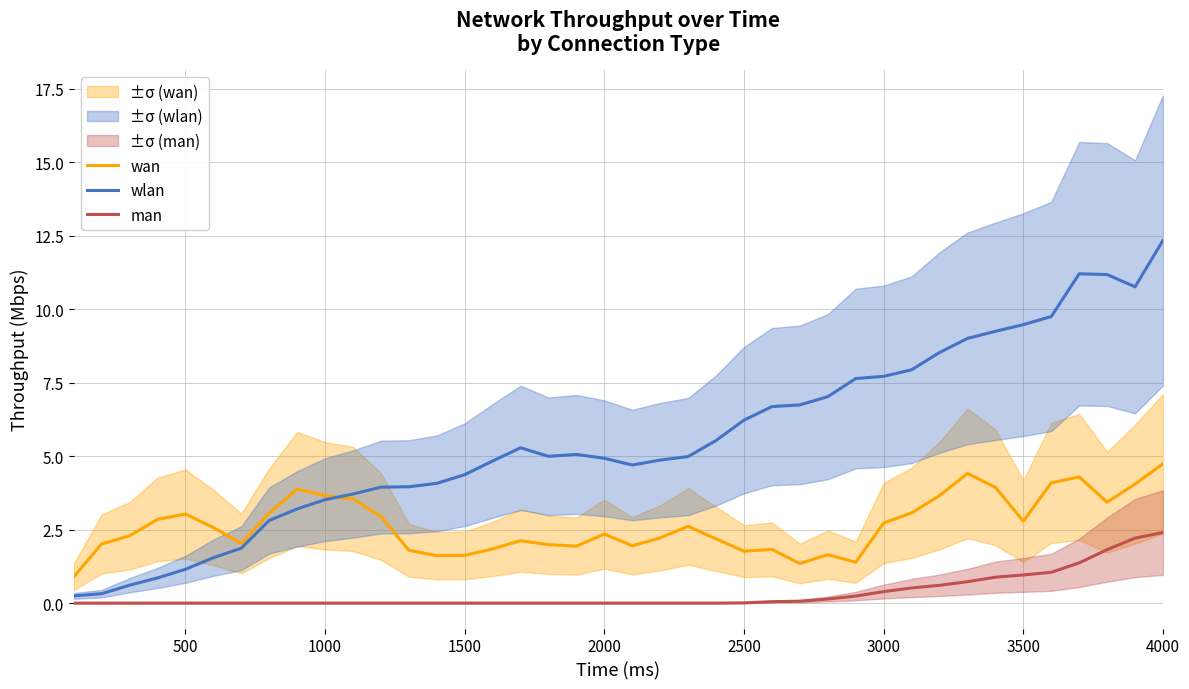

True or false: man and wan intersect in this chart.

False